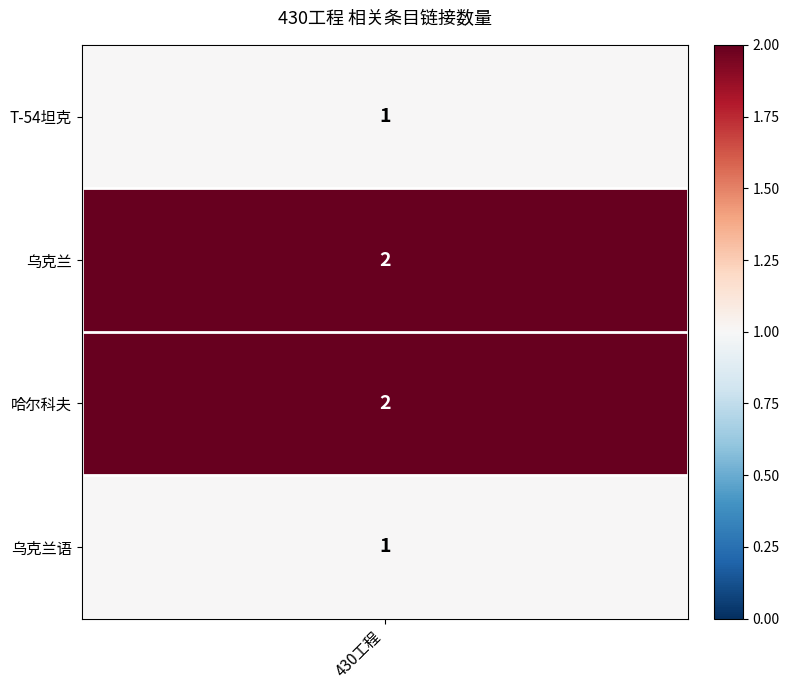

True or false: the data shows 2 at 0.

False